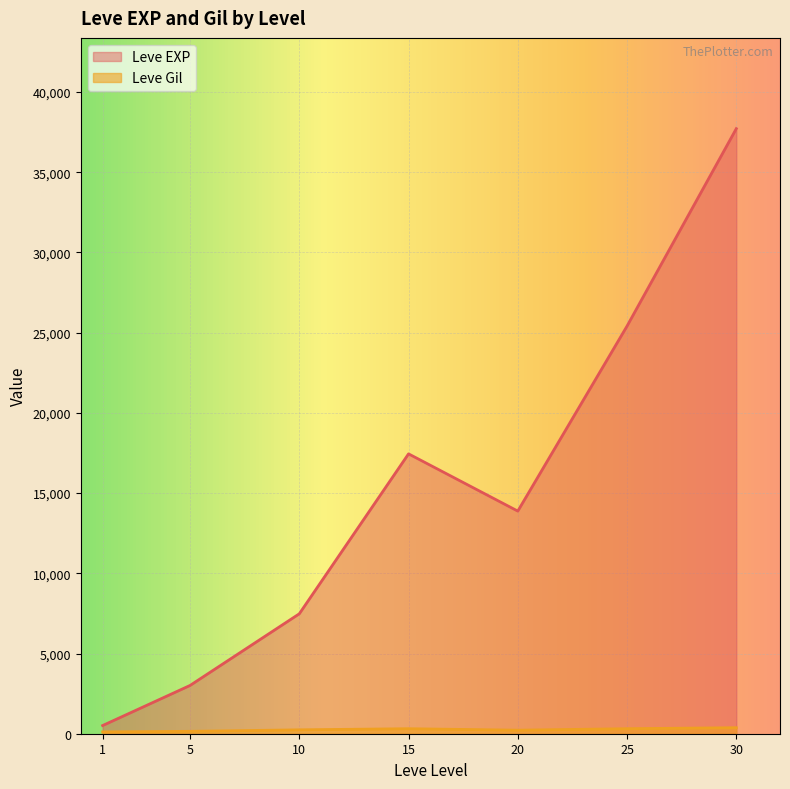

Between 10 and 30, which series saw the biggest shift?

Leve EXP